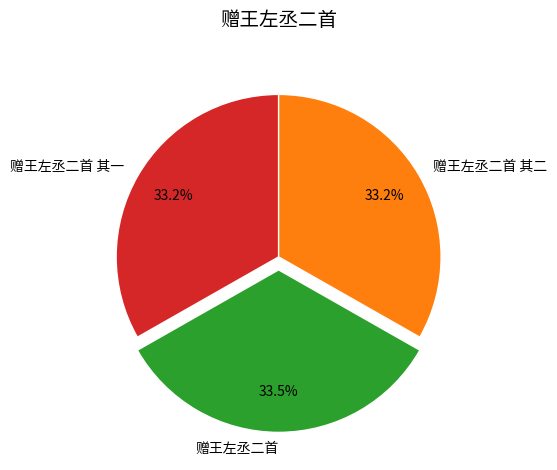

Approximately how many times larger is the value at 赠王左丞二首 其一 compared to 赠王左丞二首?

1.0